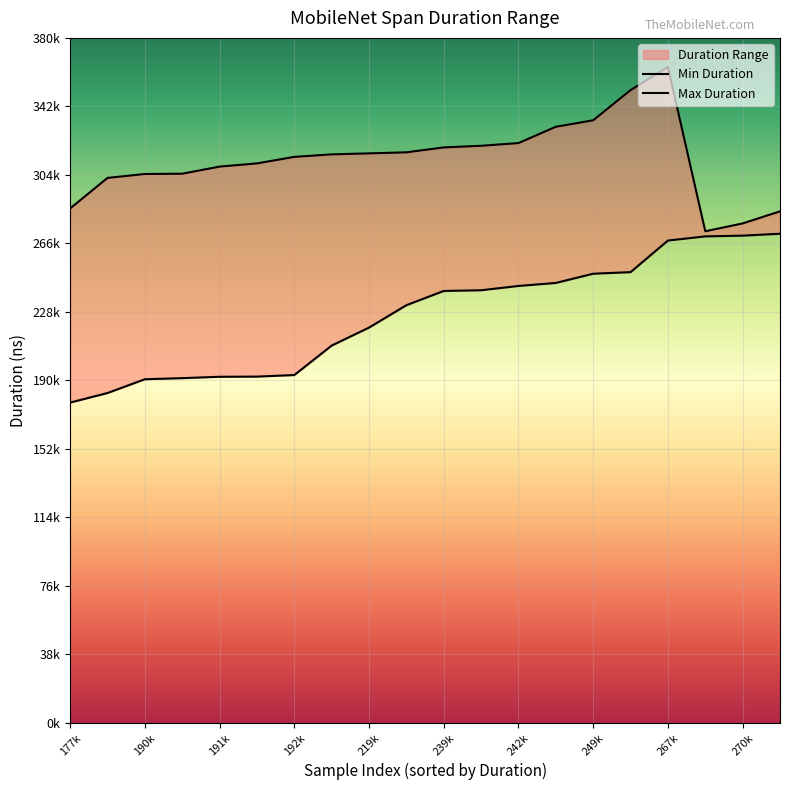

Rank the series by their average value, from highest to lowest.

Max Duration, Min Duration